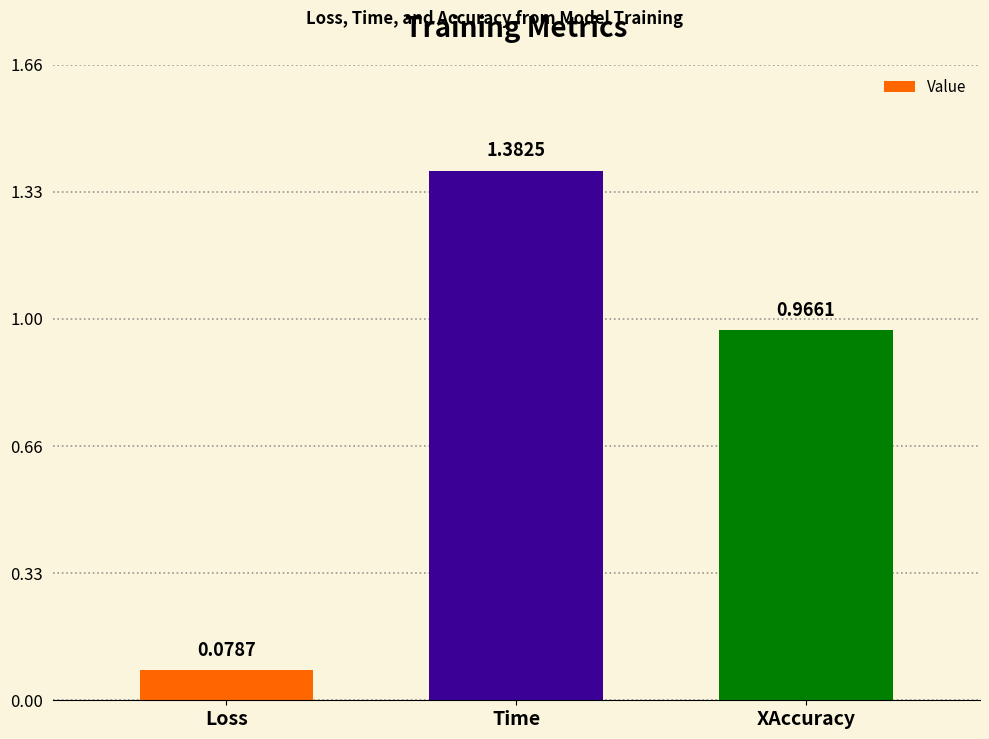

Does the chart contain any negative values?

No